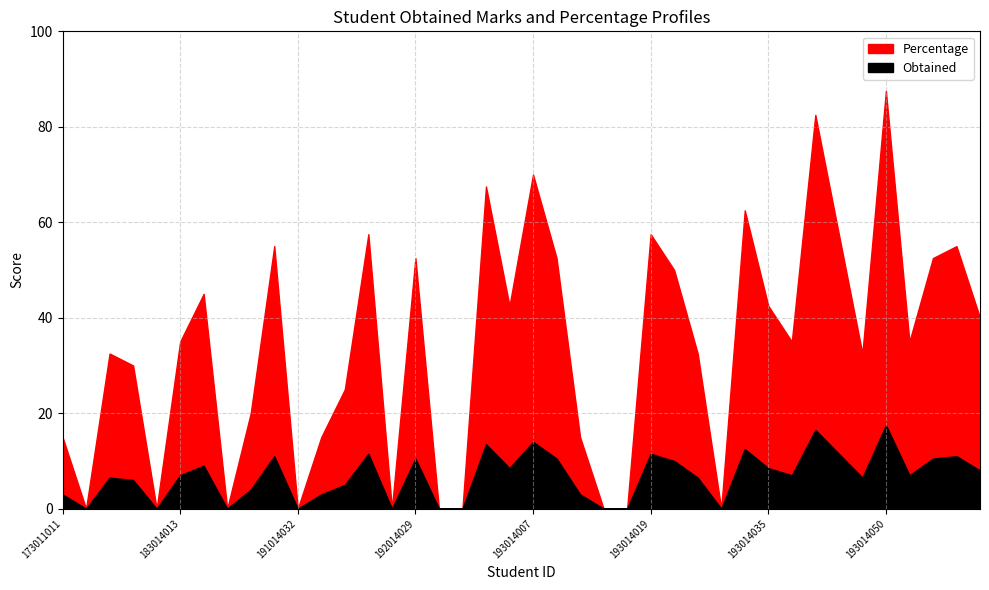

How many data points in Obtained are above 7?

18